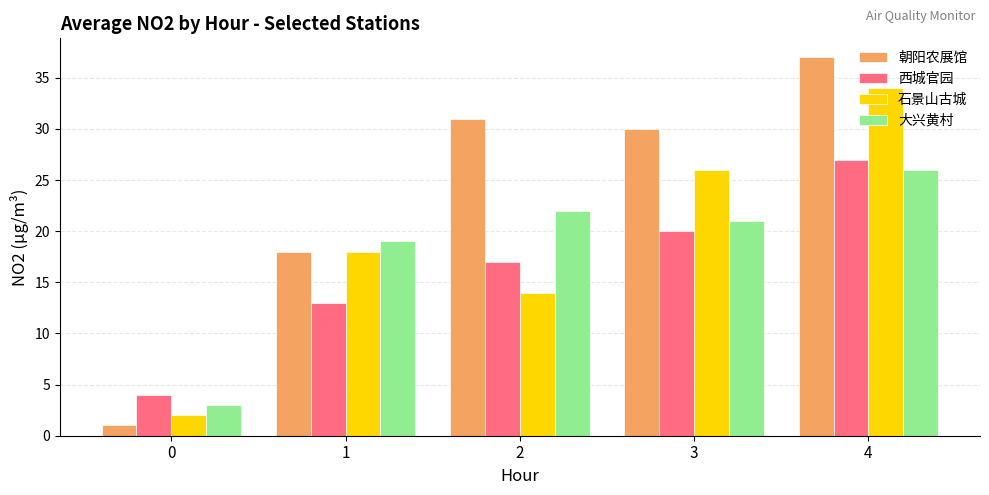

What is the spread (max minus min) of values at 1?

6